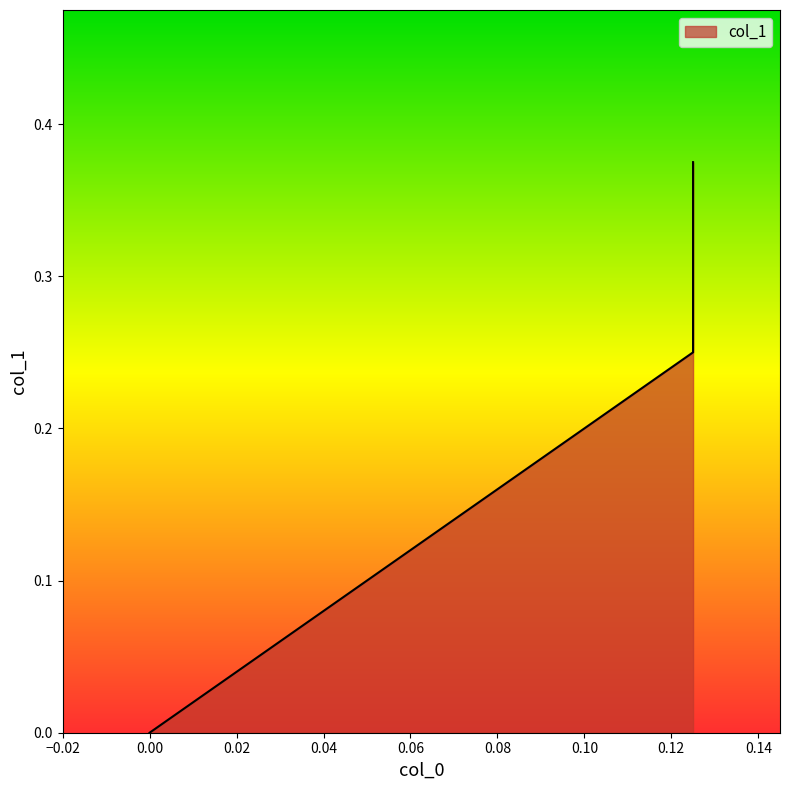

Between 0.125 and 0.125, which is larger?

0.125